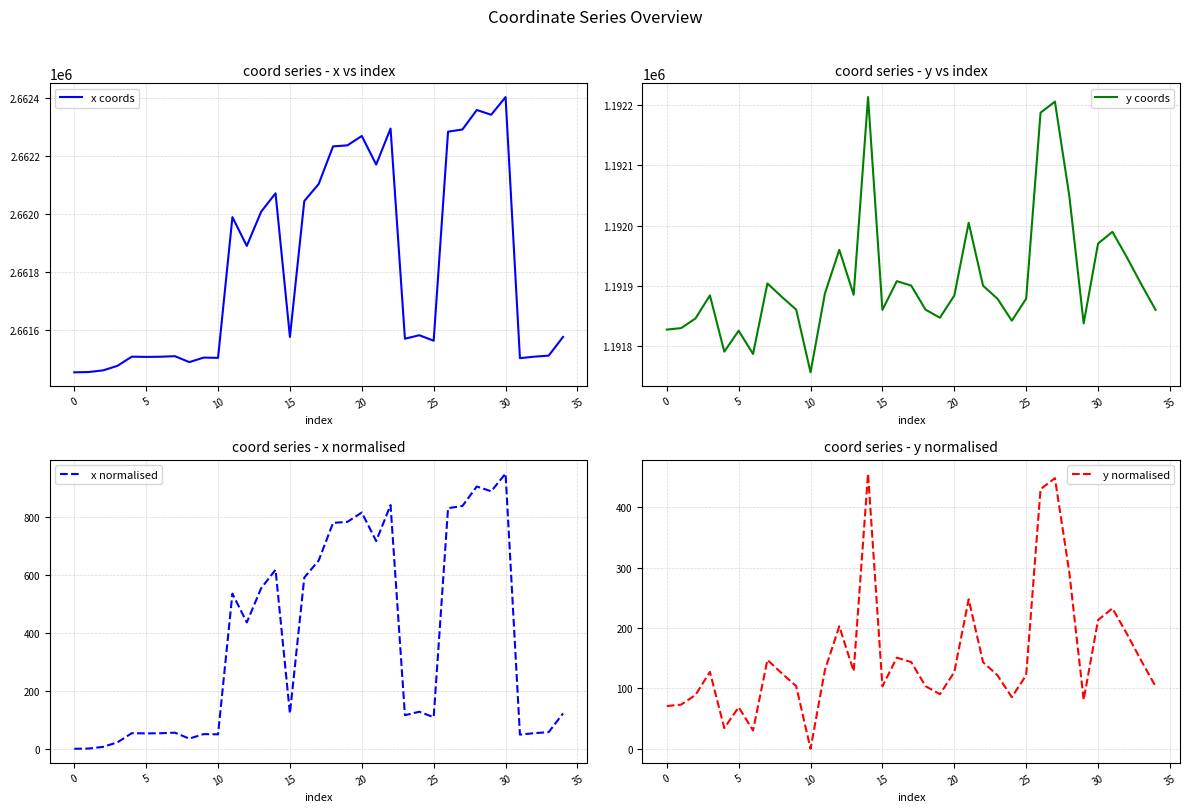

Which category has the highest value in the x normalised series?

30